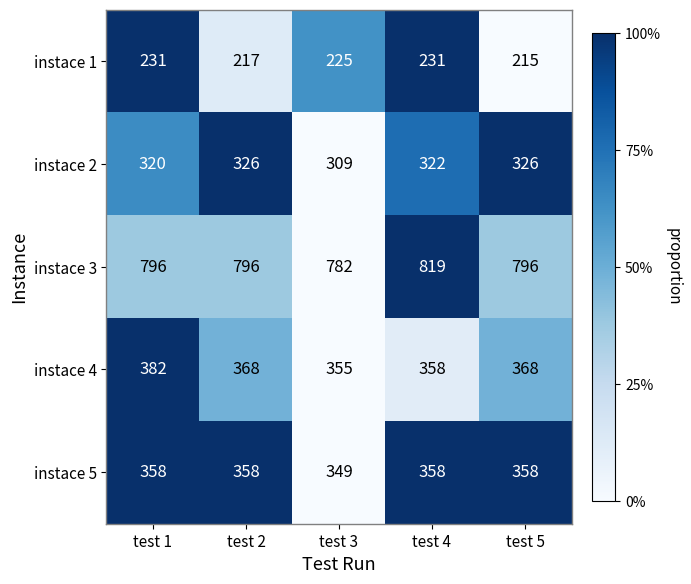

At test 3, list the series in order from smallest to largest.

instace 1, instace 2, instace 5, instace 4, instace 3